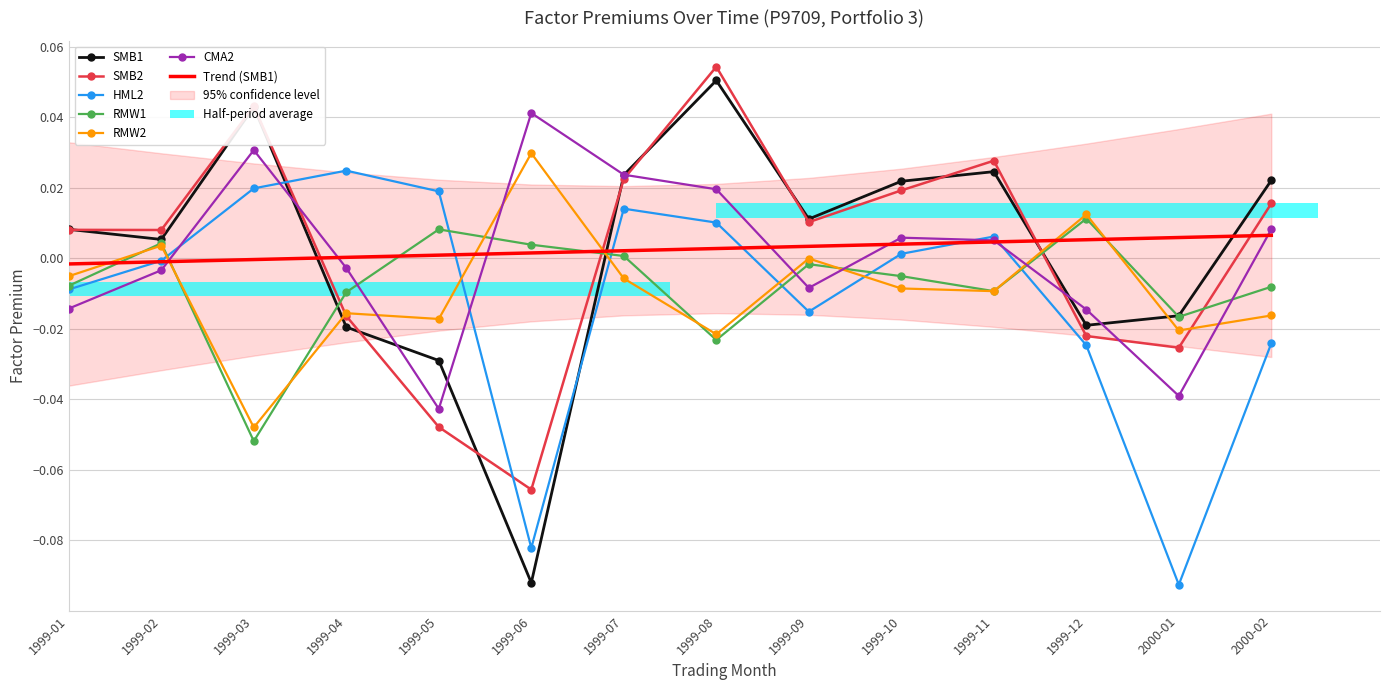

Which series has the largest total across all categories?

SMB1